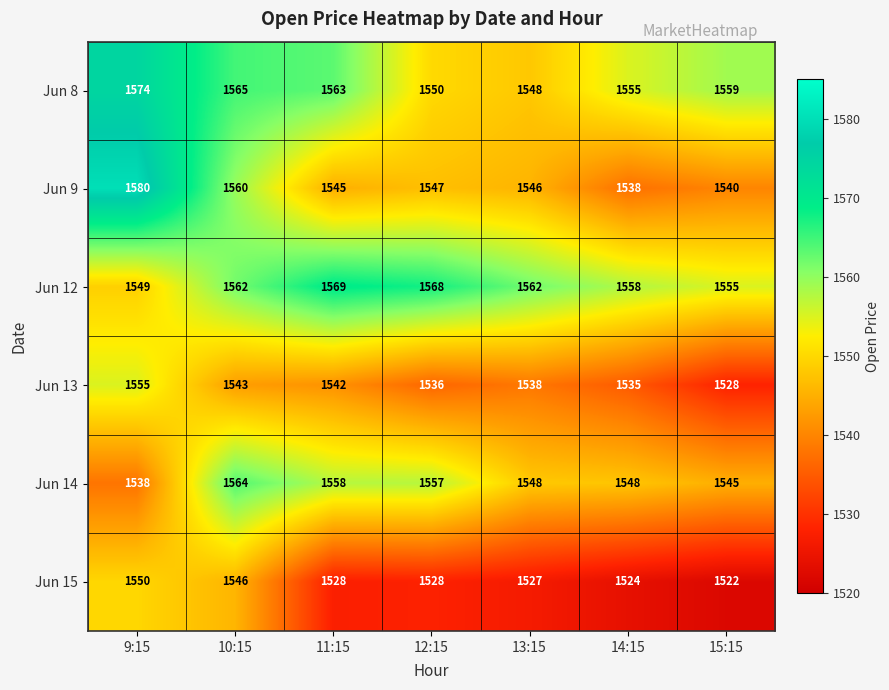

Which label corresponds to the largest value in the chart?

9:15